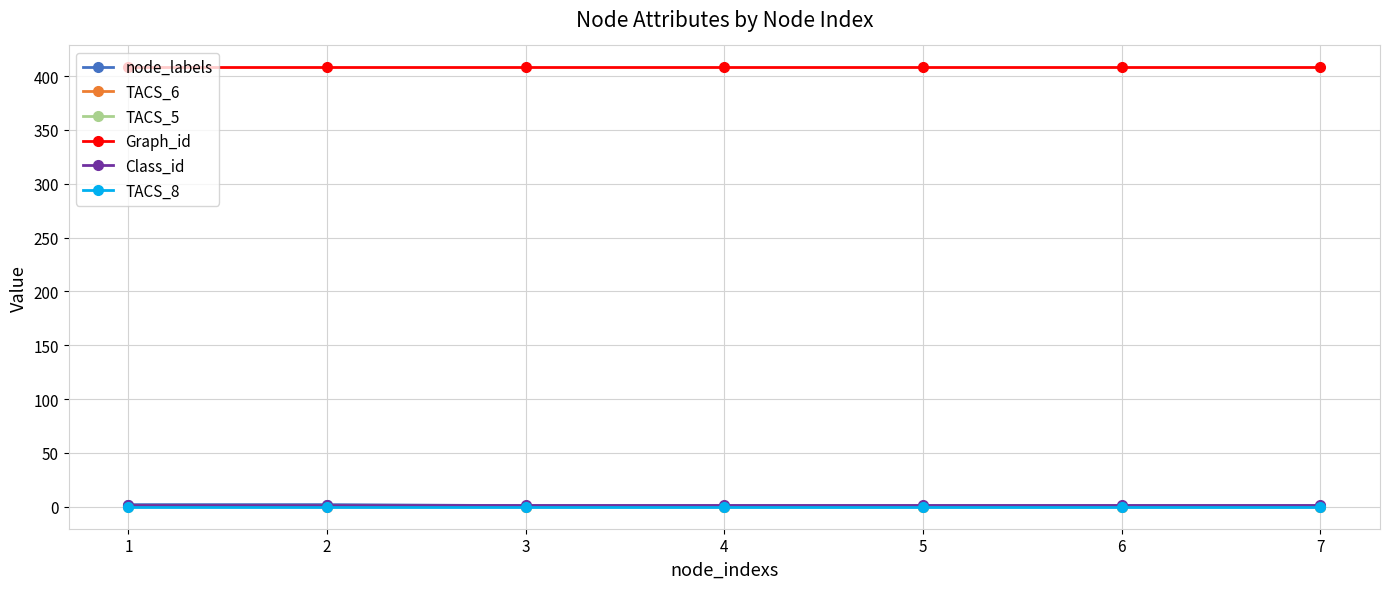

What are all the series names shown in the legend?

node_labels, TACS_6, TACS_5, Graph_id, Class_id, TACS_8